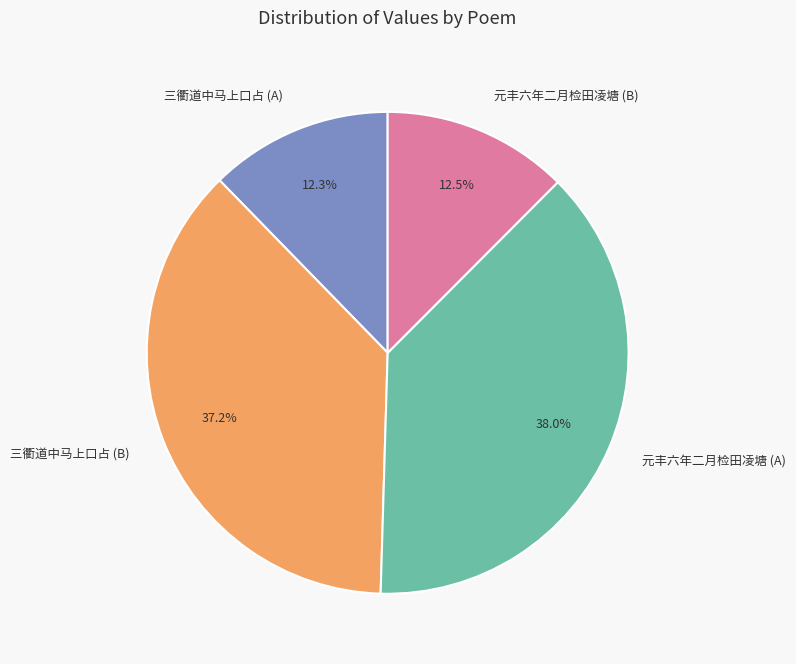

What percentage do 三衢道中马上口占 (B) and 元丰六年二月检田凌塘 (B) together represent?

49.7%